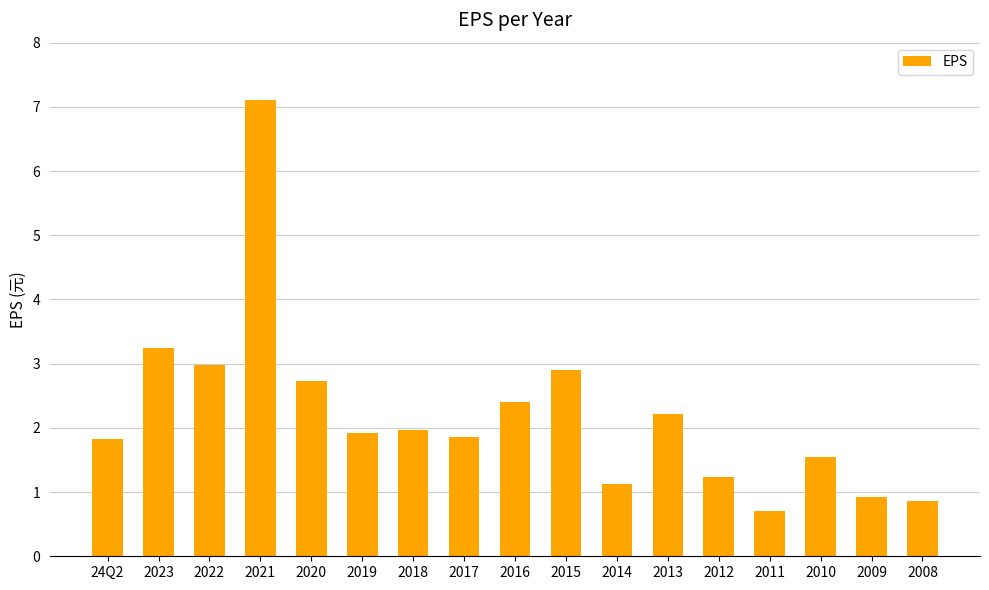

How many values exceed 1?

14